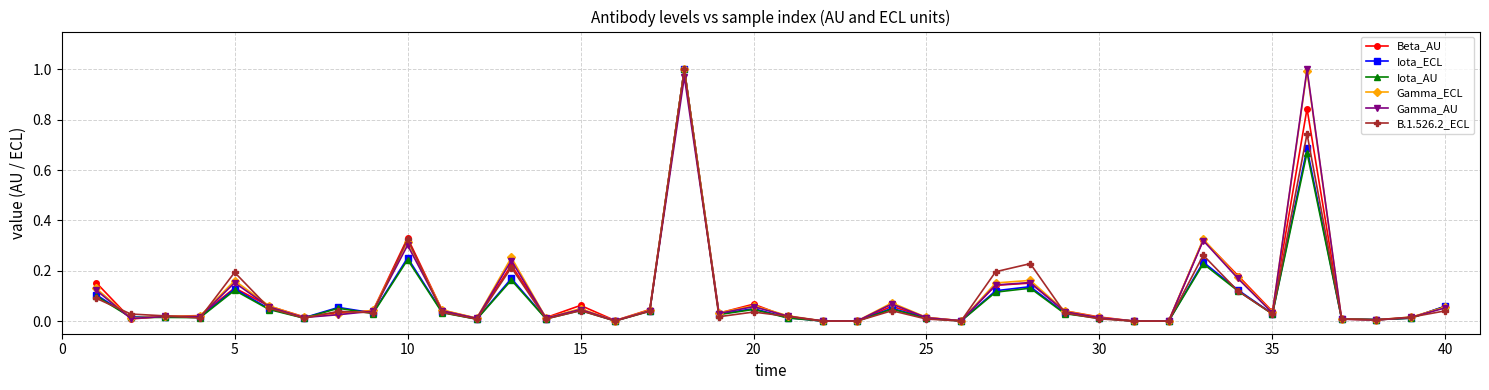

What are all the series names shown in the legend?

Beta_AU, Iota_ECL, Iota_AU, Gamma_ECL, Gamma_AU, B.1.526.2_ECL